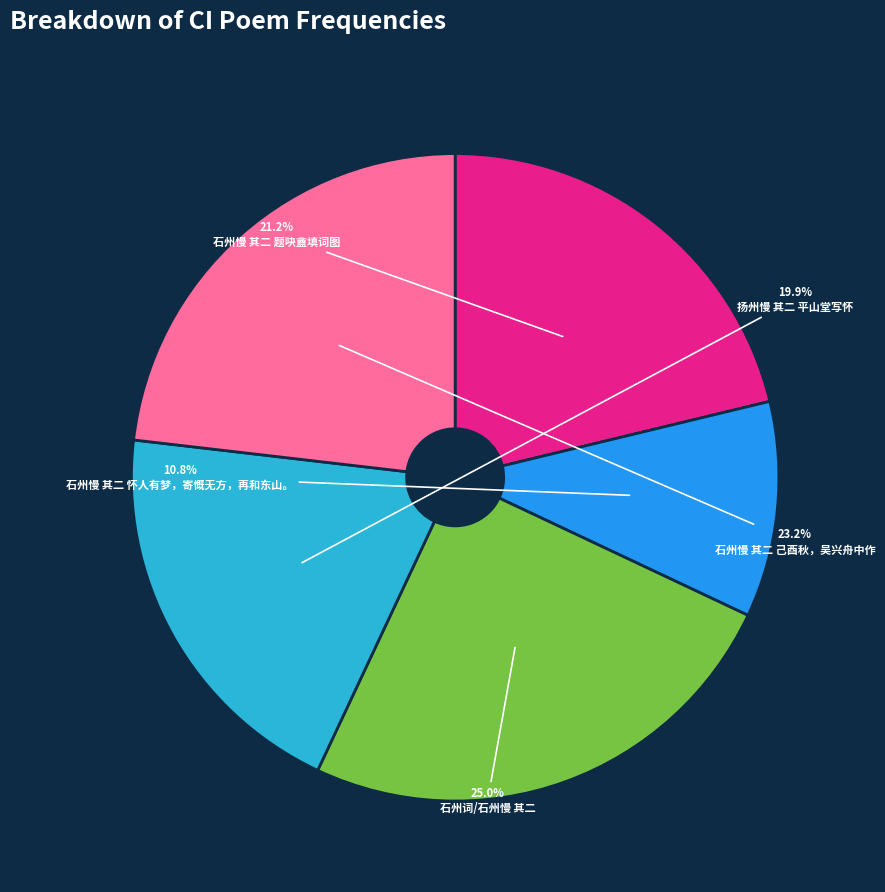

To the nearest percent, what is the combined percentage of 扬州慢 其二 平山堂写怀 and 石州慢 其二 题吷盦填词图?

41%